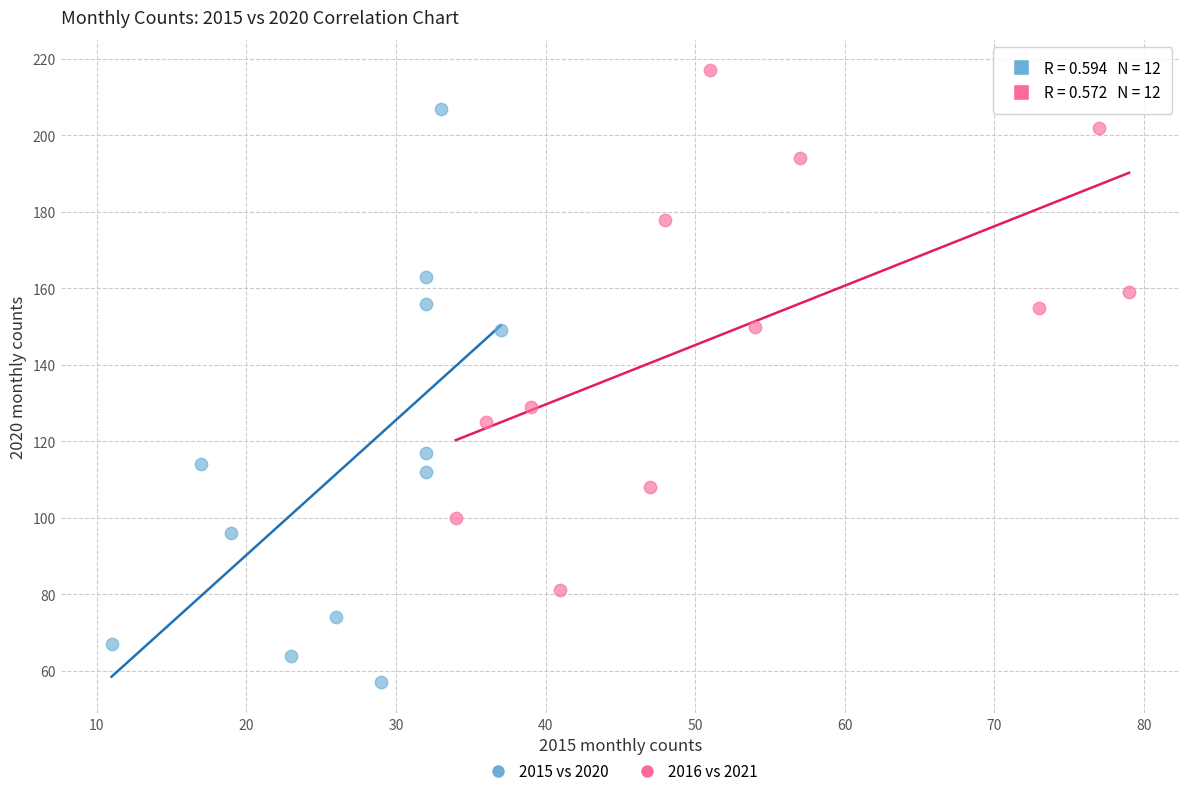

Which series reaches the minimum Y coordinate?

2015 vs 2020